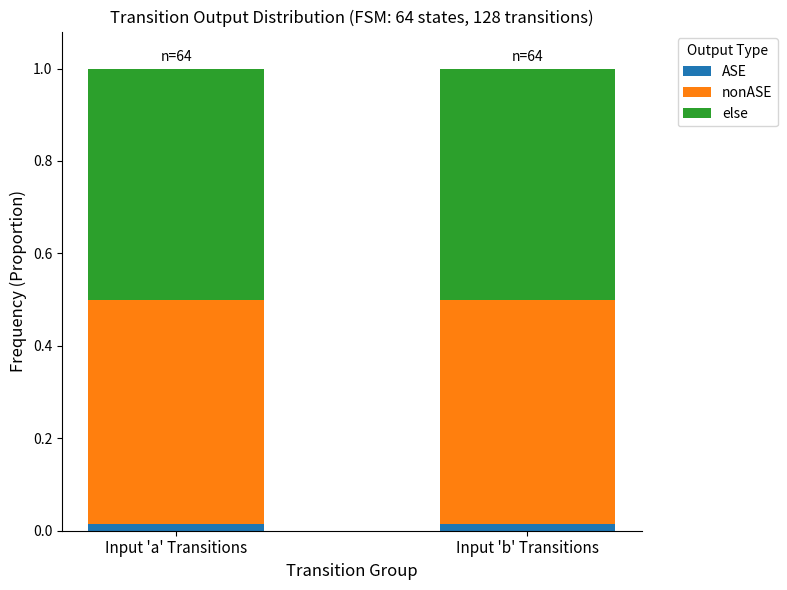

What are all the series names shown in the legend?

ASE, nonASE, else